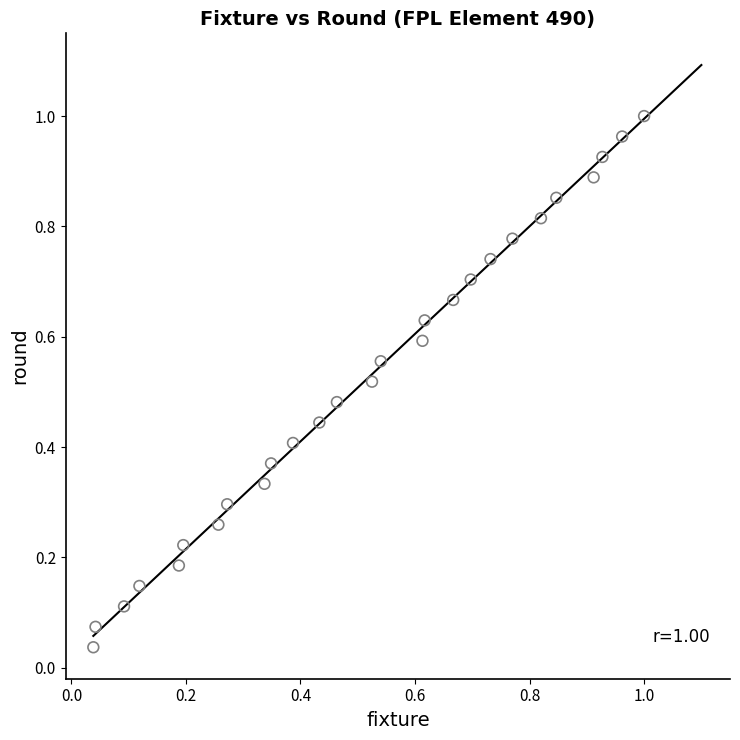

How many points are shown in the scatter plot?

27